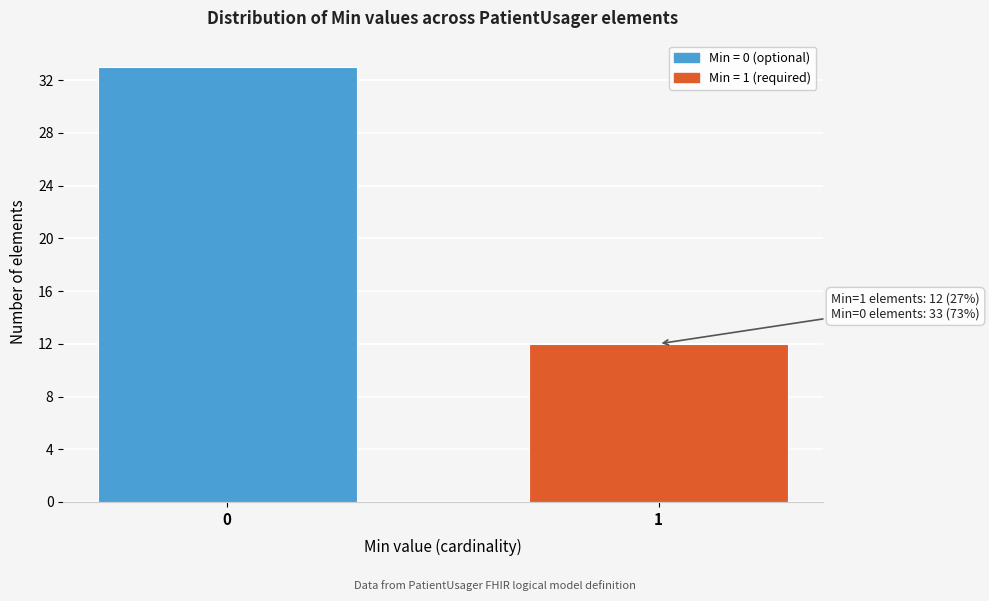

Reading right to left, extract all data points from this chart.

12	33